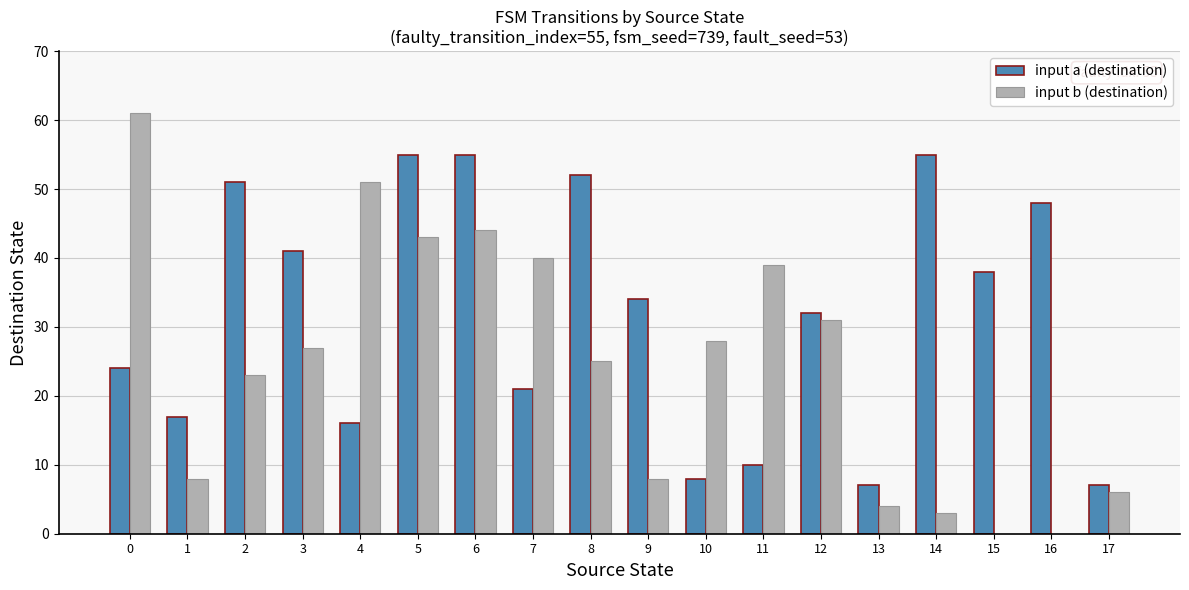

Between 6 and 12, which series saw the biggest shift?

input a (destination)